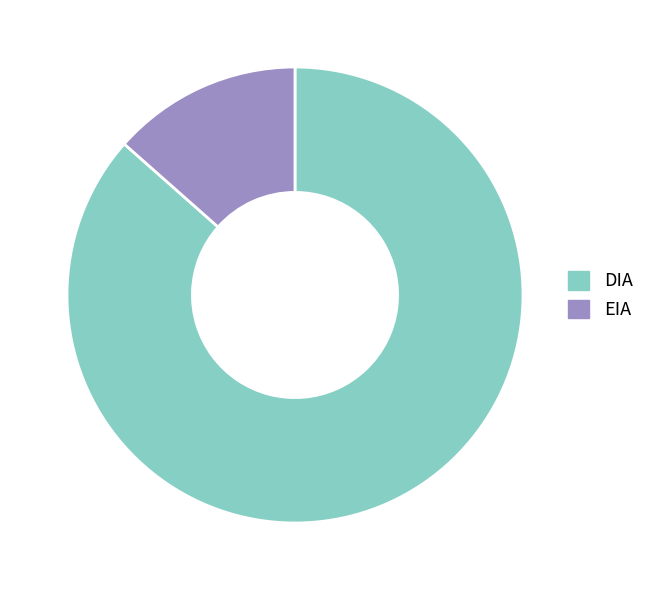

Count the number of slices in the pie.

2